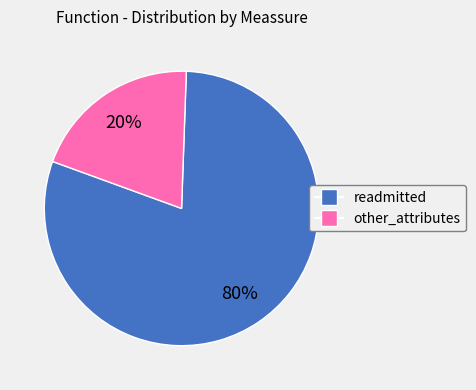

Rank the categories by value from lowest to highest.

other_attributes, readmitted